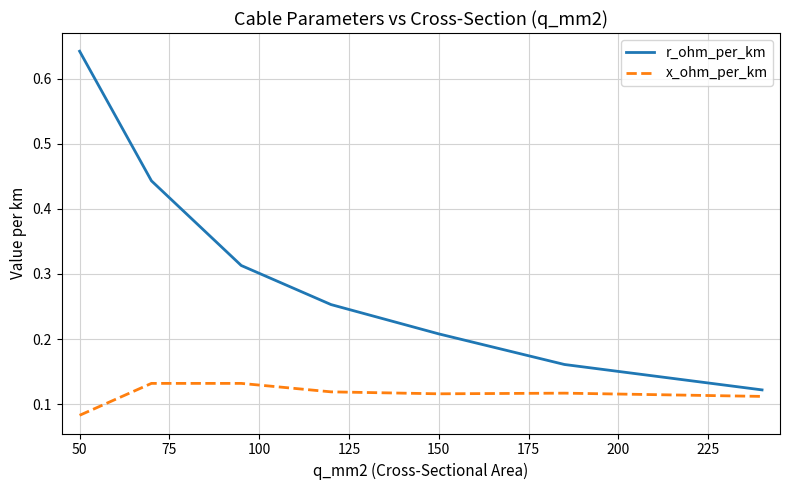

How many lines are shown in the chart?

2